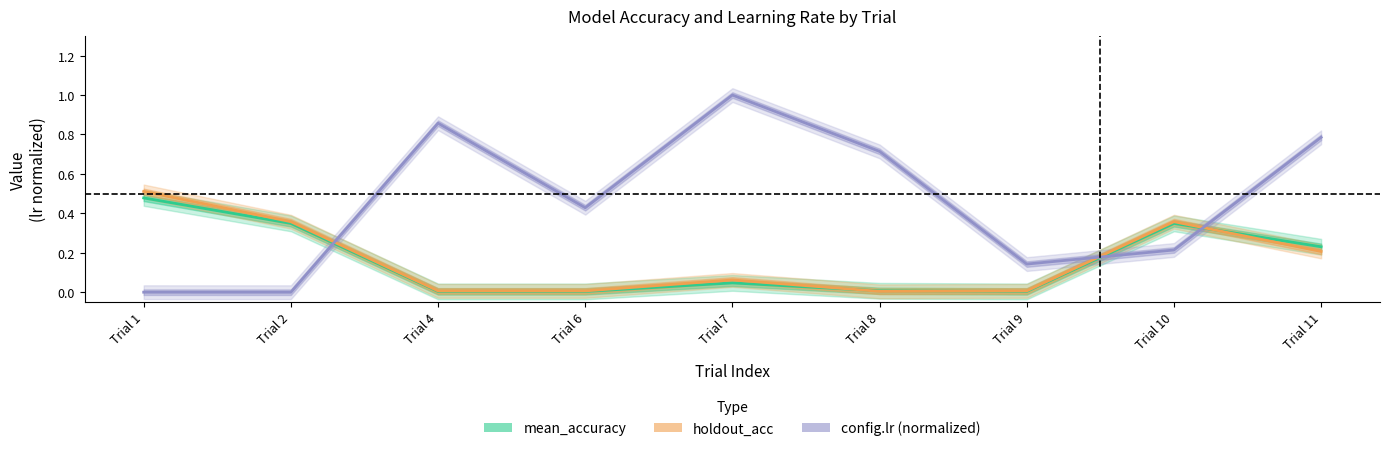

Which category has the highest value in the mean_accuracy series?

Trial 1